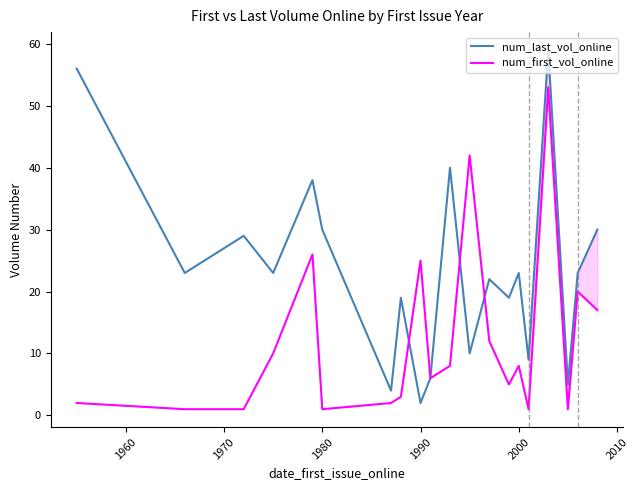

What are all the series names shown in the legend?

num_last_vol_online, num_first_vol_online